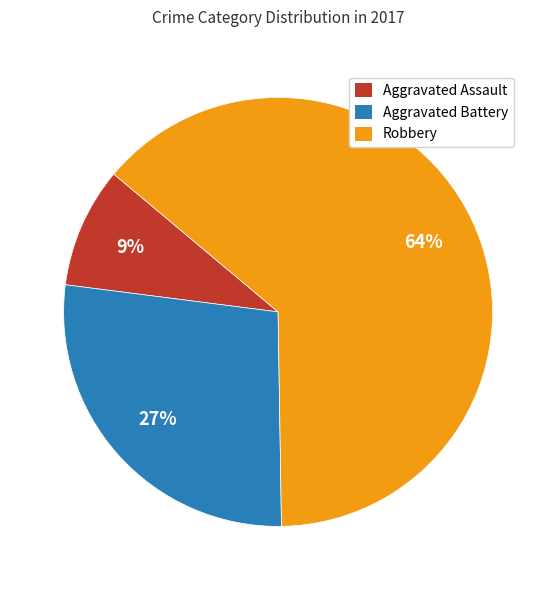

How much of the chart is everything except Robbery?

36.4%